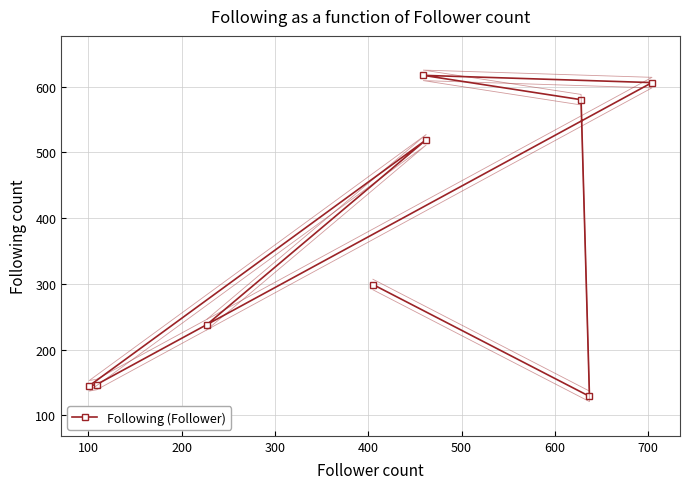

What is the value of the 2nd point from the left?

519